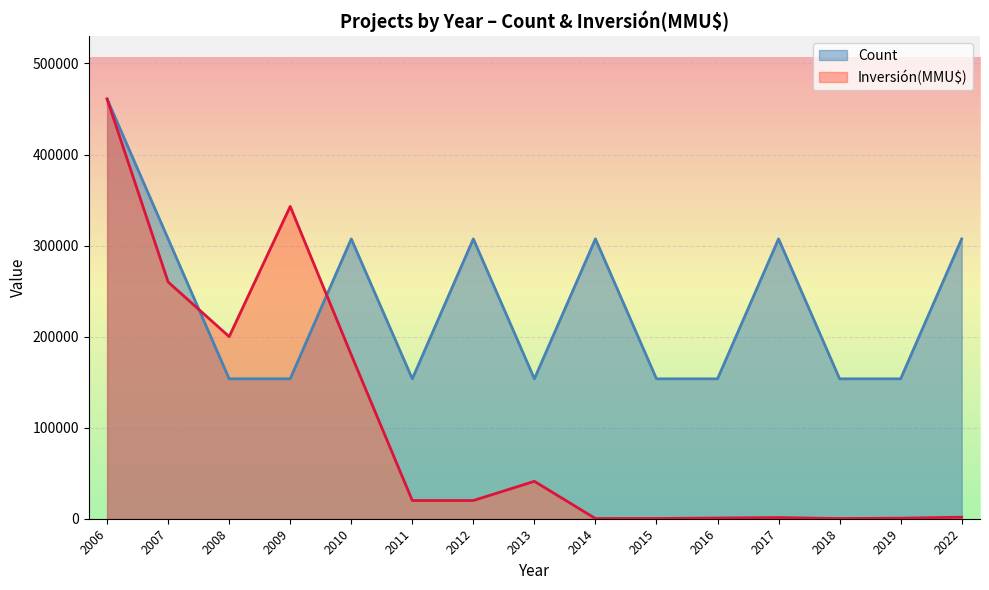

The Count series shows 158477.4 at 2017. True or false?

False